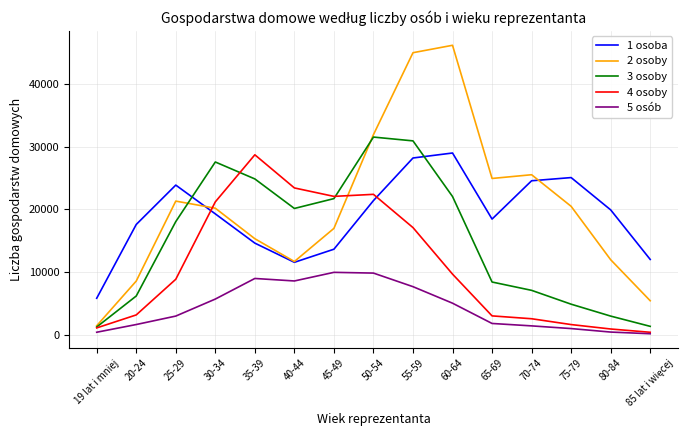

Which label corresponds to the largest value in the chart?

60-64